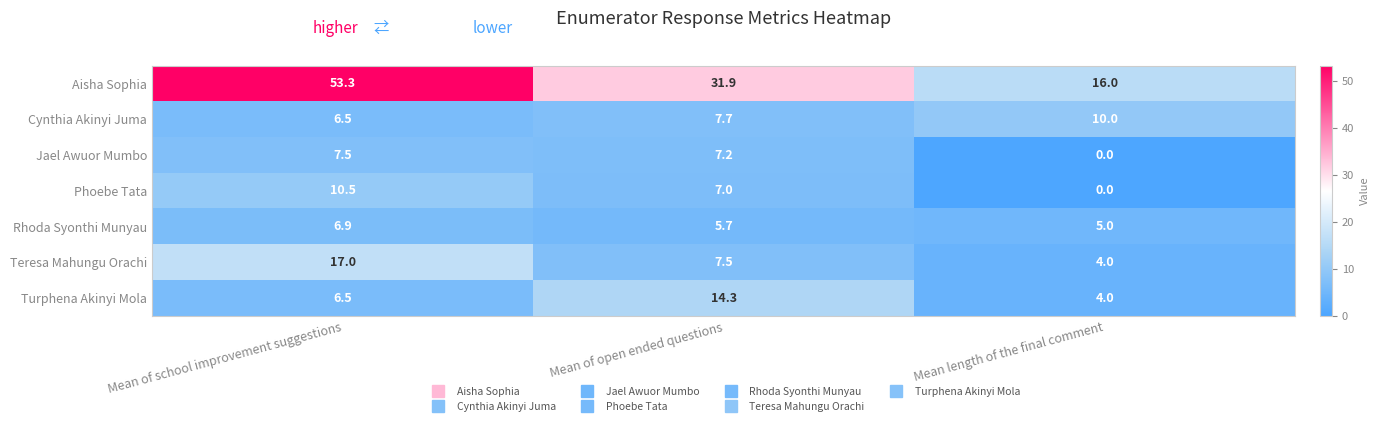

Rank the series by their maximum value, from lowest to highest.

Rhoda Syonthi Munyau, Jael Awuor Mumbo, Cynthia Akinyi Juma, Phoebe Tata, Turphena Akinyi Mola, Teresa Mahungu Orachi, Aisha Sophia